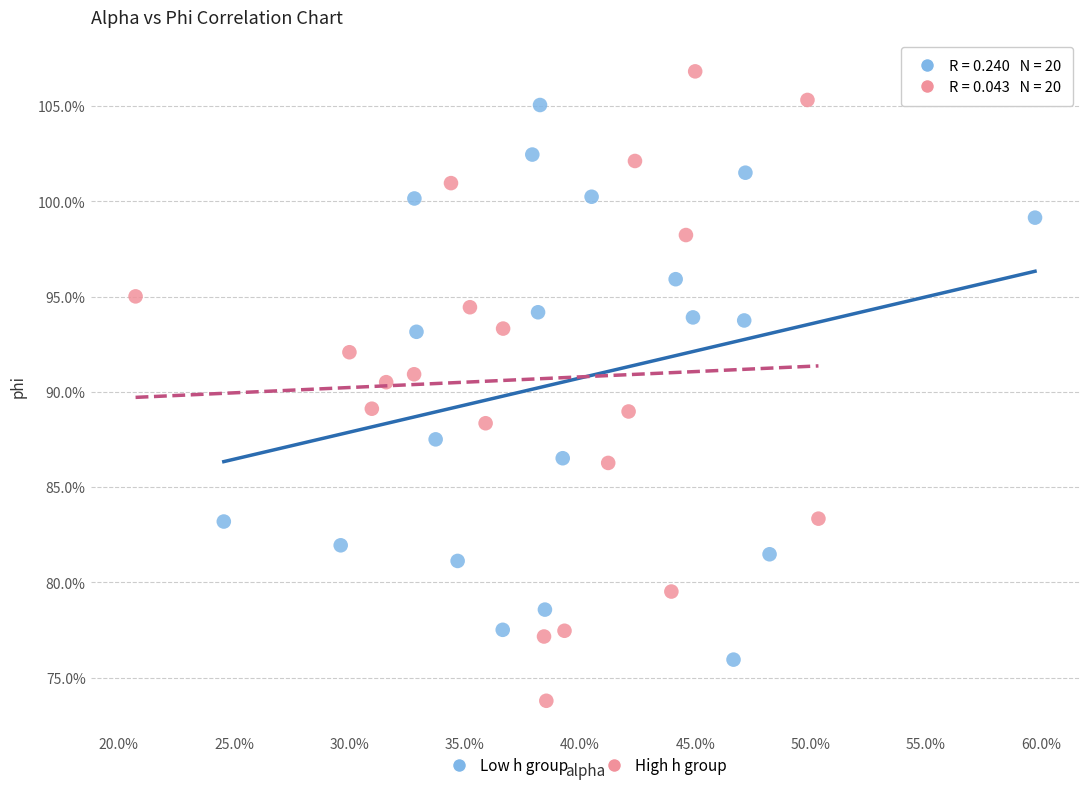

Which series contains the highest Y value?

High h group